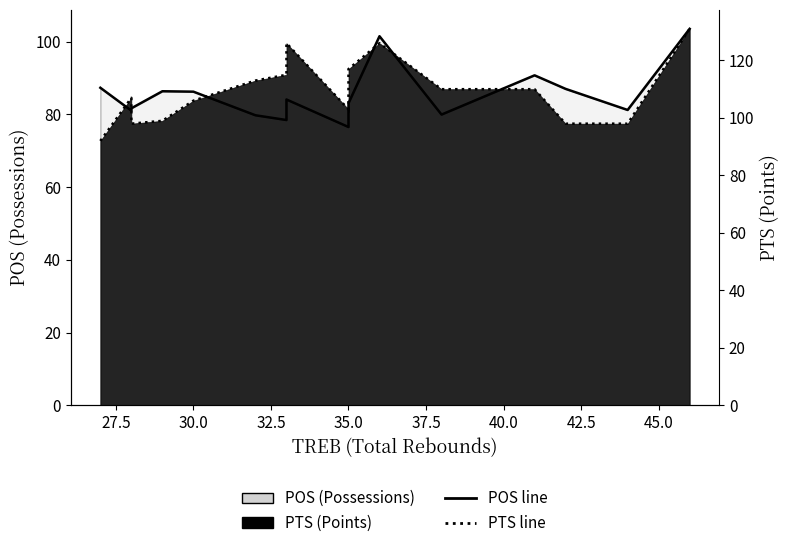

The value of POS line at 35.0 is 18.3. True or false?

False